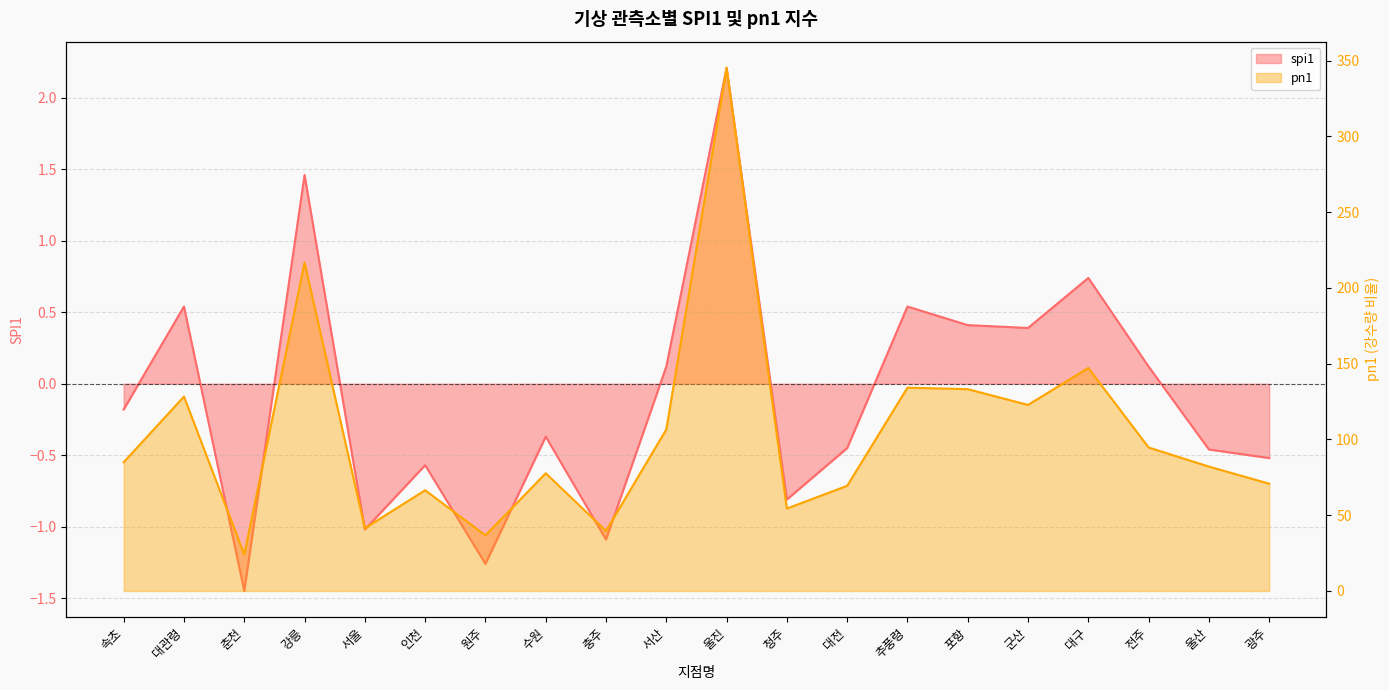

At which label does pn1 first exceed 85?

대관령